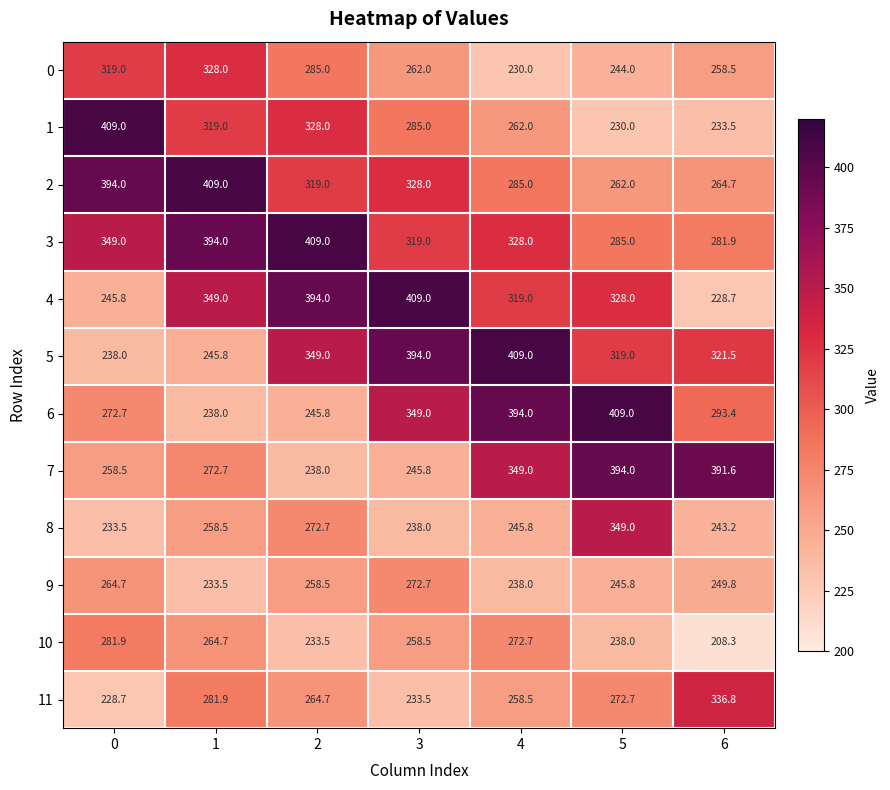

What is the total value across all series at 4?

3591.0